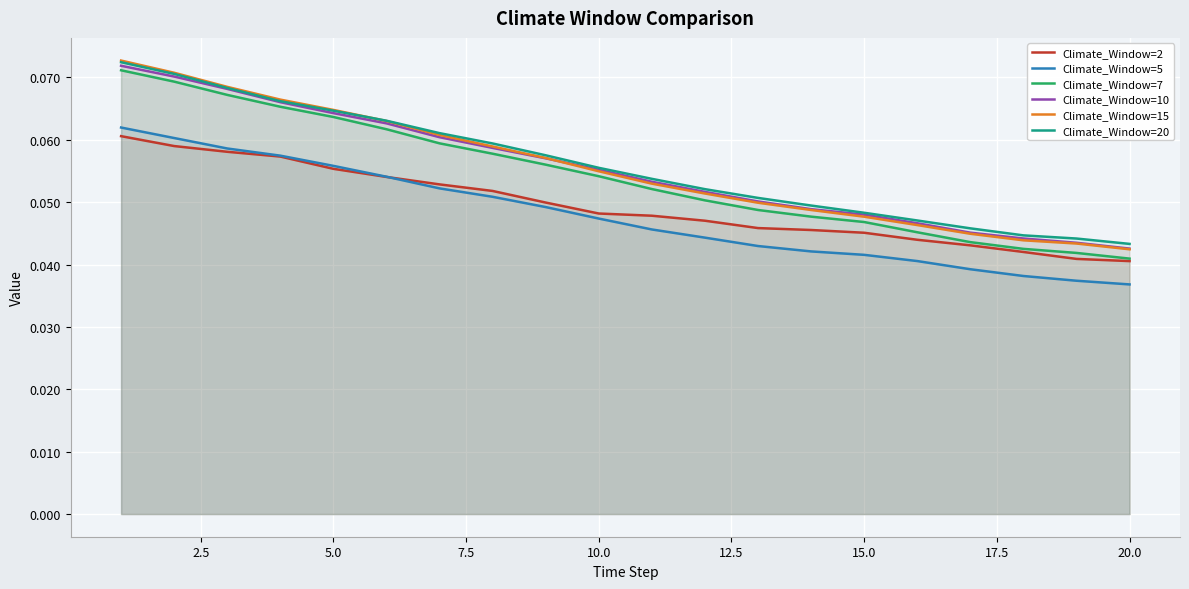

Does the chart display data point markers on the line(s)?

No